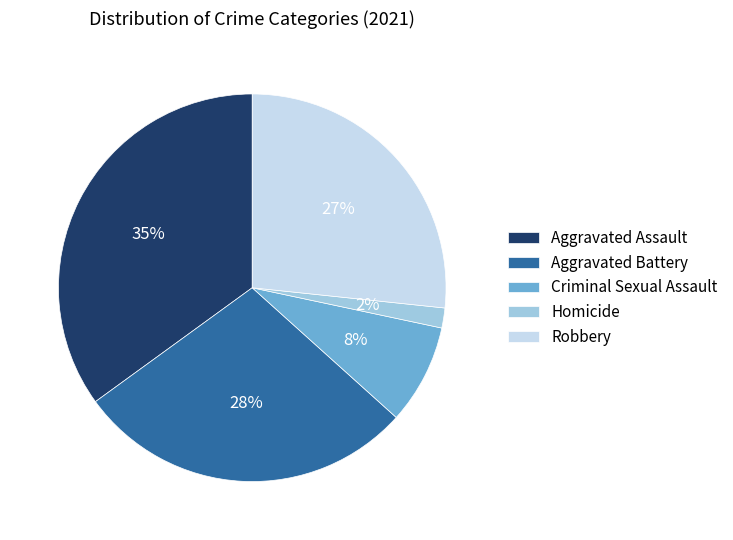

To the nearest percent, what portion does Aggravated Assault represent?

35%